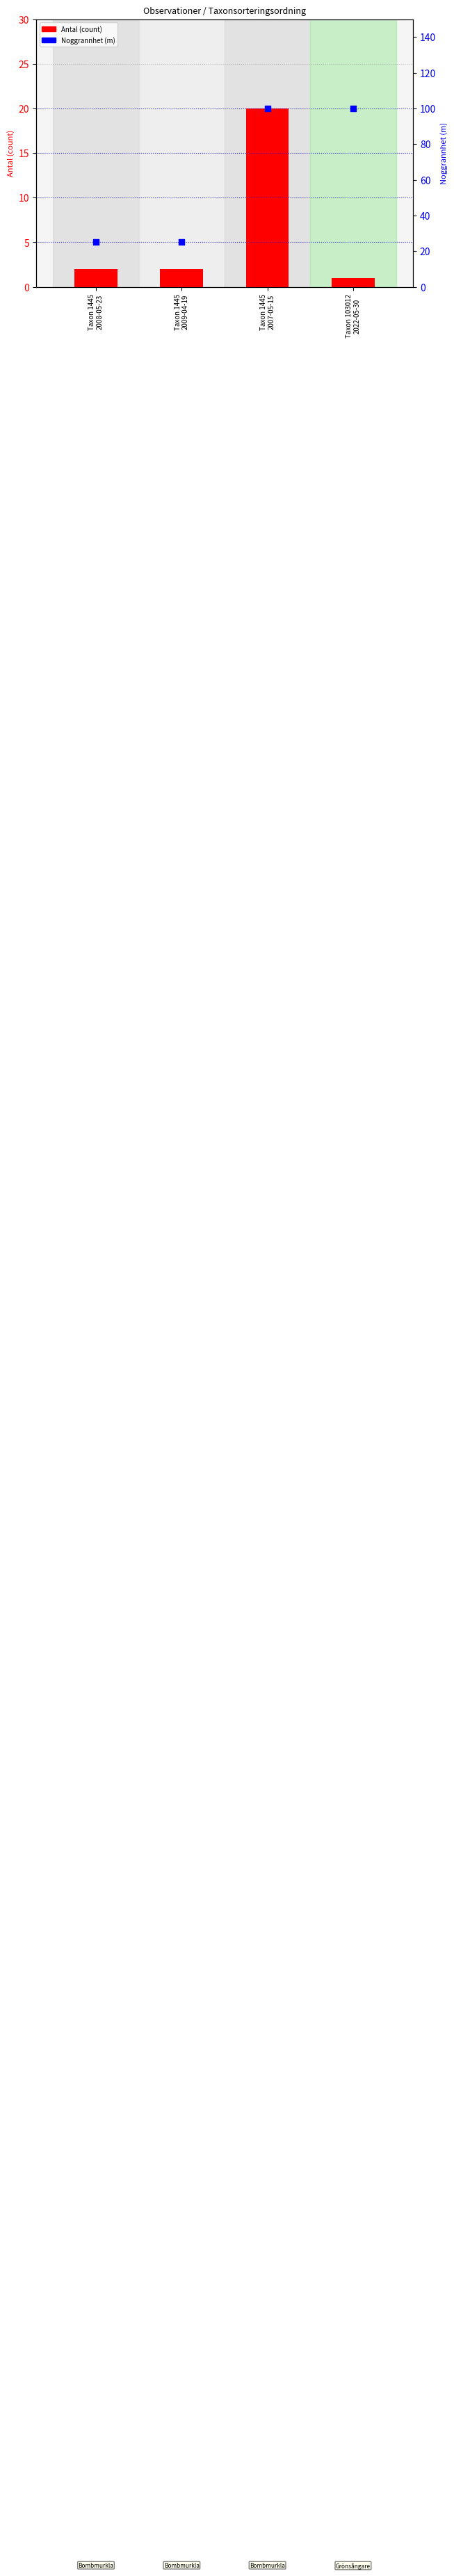

Is the value of Antal (count) at Taxon 103012
2022-05-30 greater than the value of Noggrannhet (rank/percentile) at Taxon 1445
2009-04-19?

No